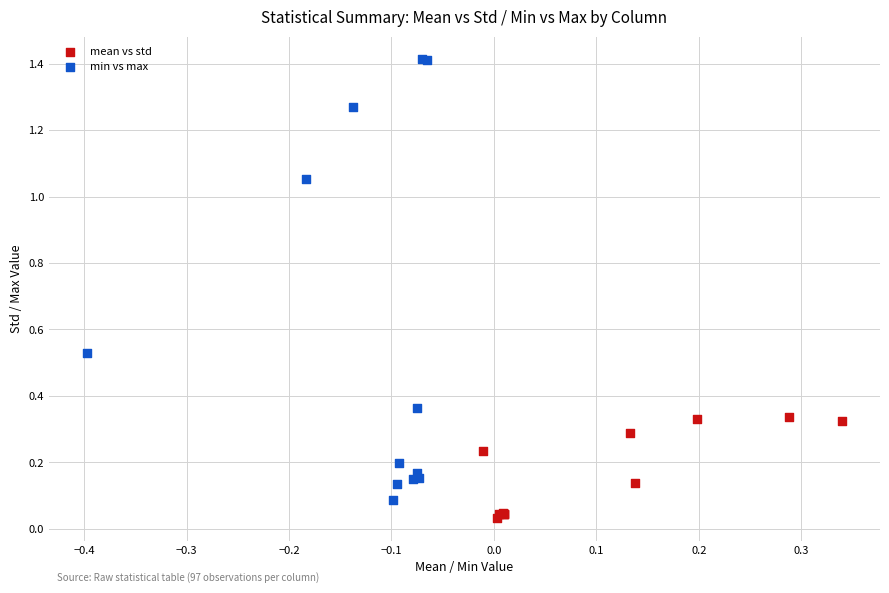

Which series reaches the maximum Y coordinate?

min vs max